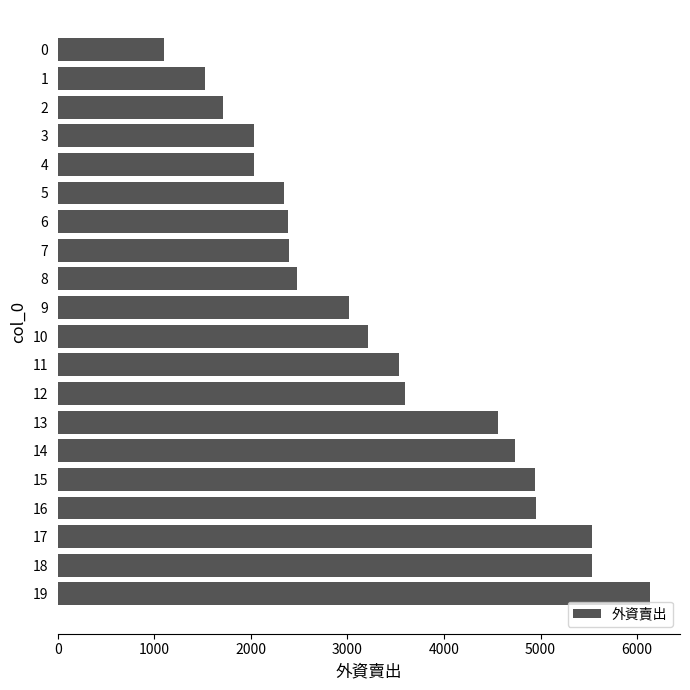

Read the value at 13.

4557